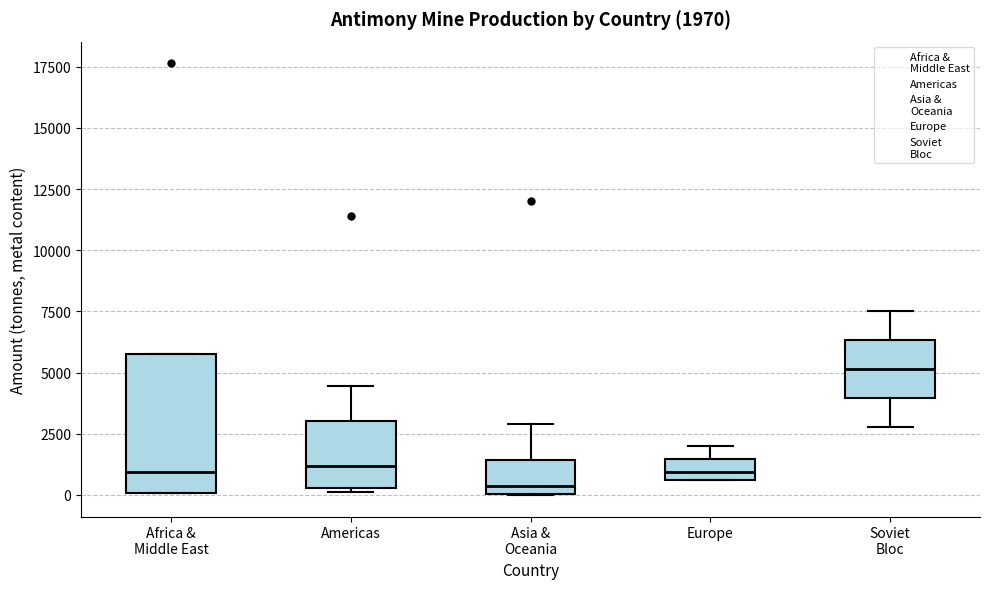

Comparing the boxes themselves (not the whiskers), which one is the tallest?

Africa & Middle East